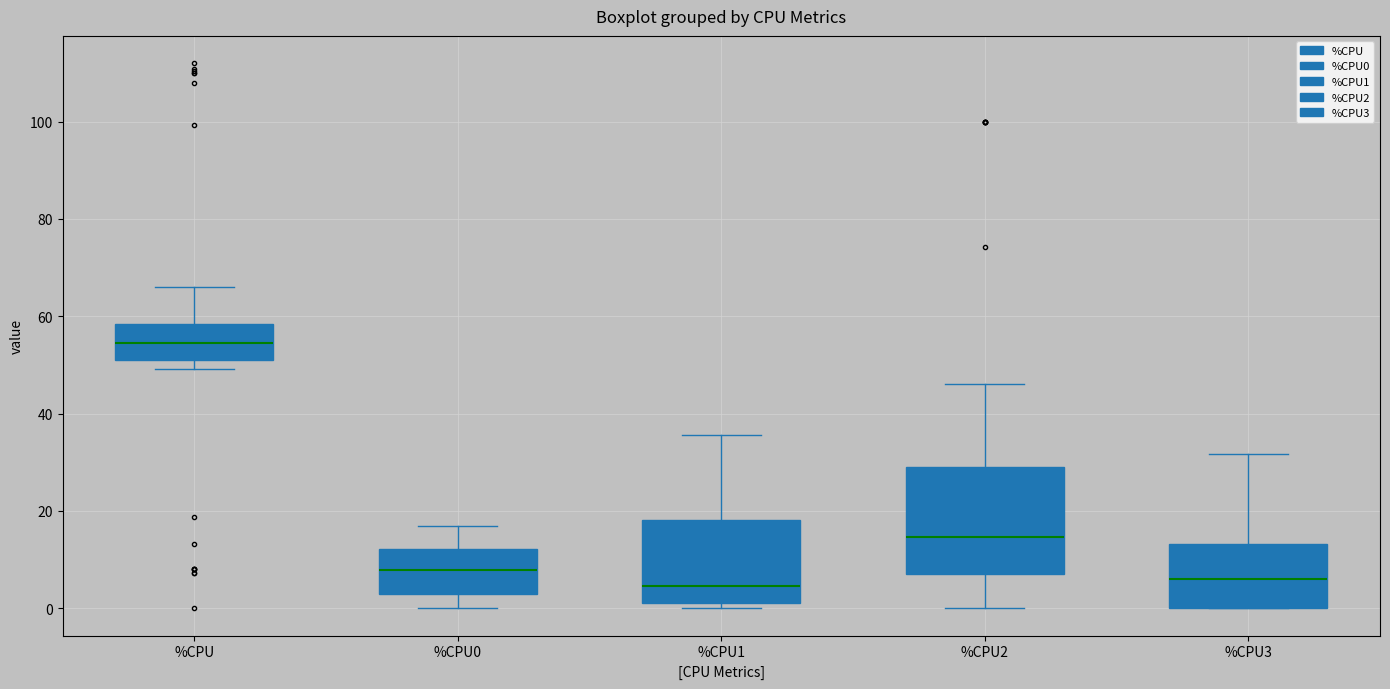

Reading left to right, read every box against the y-axis: the position of its median line, the range the box covers, and the ends of its whiskers. The values are not printed on the chart, so give them approximately, as read against the axis.

%CPU: median 54, box 52 to 58, whiskers 50 to 66
%CPU0: median 8, box 4 to 12, whiskers 0 to 18
%CPU1: median 4, box 2 to 18, whiskers 0 to 36
%CPU2: median 14, box 8 to 30, whiskers 0 to 46
%CPU3: median 6, box 0 to 14, whiskers 0 to 32